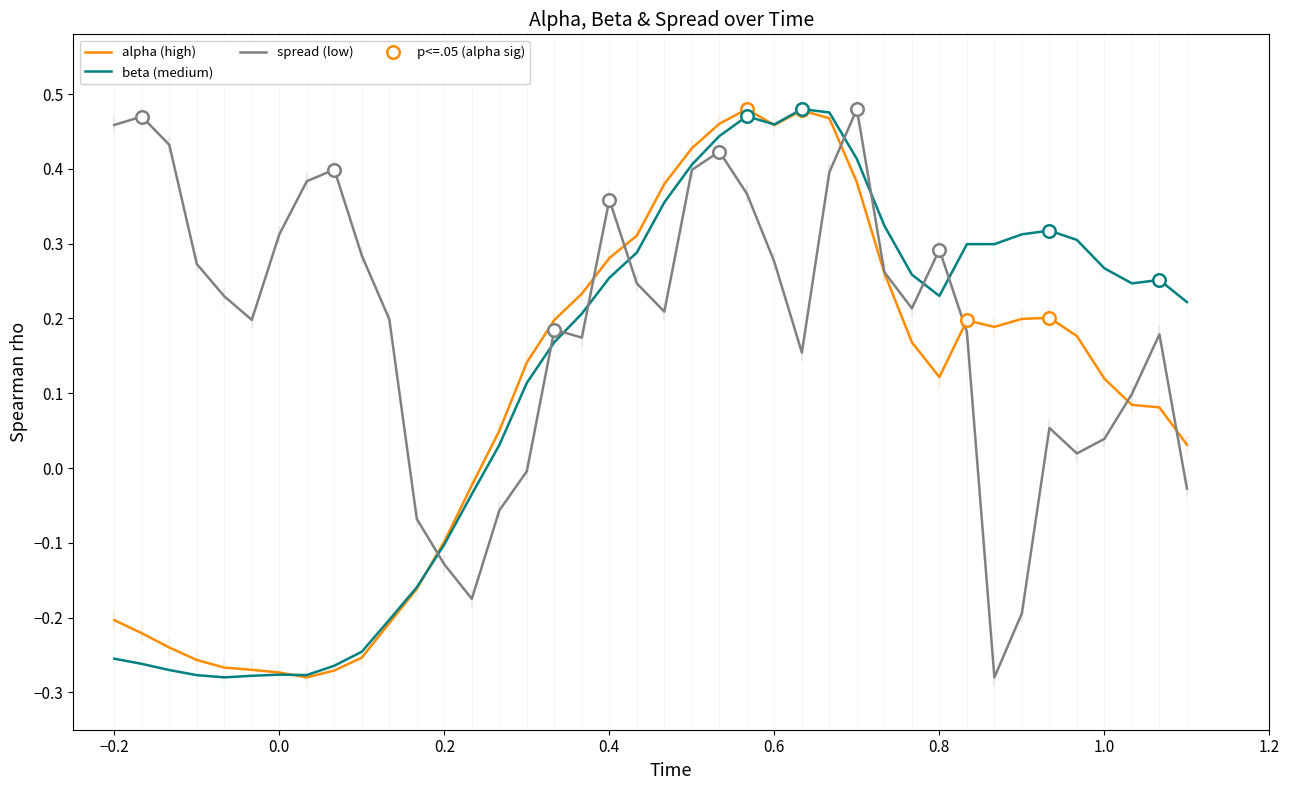

Is this an area chart (filled region under the line)?

No